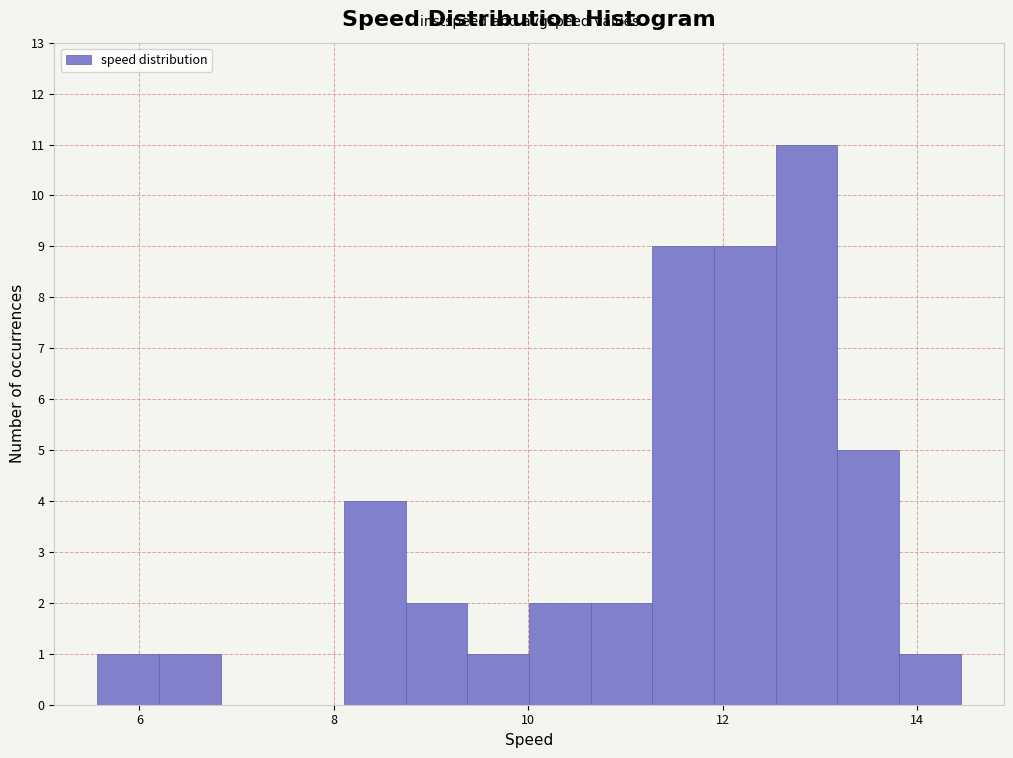

Read against the x-axis, roughly where is the centre of the tallest bar?

12.8